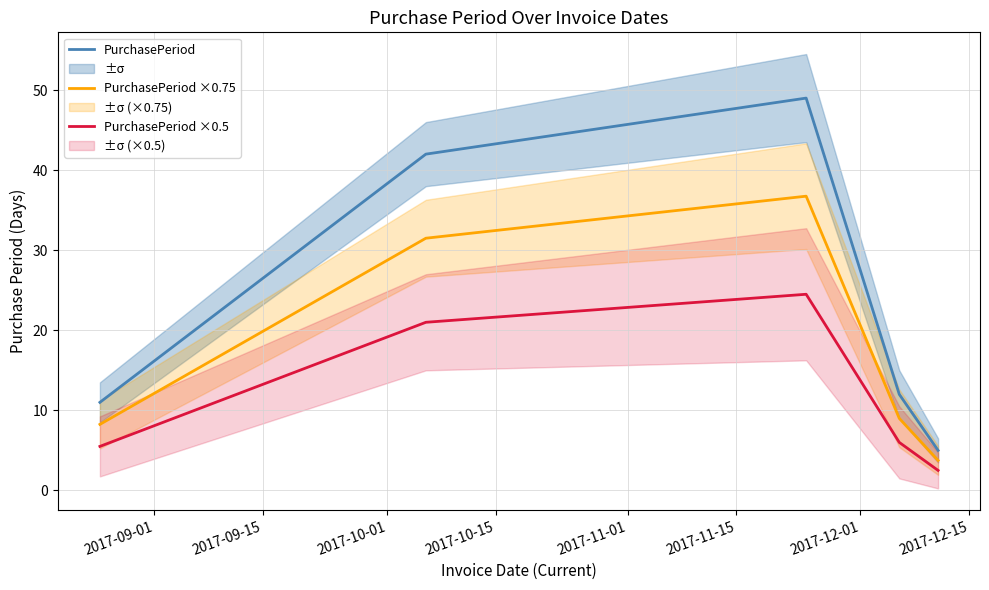

Reading right to left, list all the values displayed in this chart.

PurchasePeriod: 5.0	12.0	49.0	42.0	11.0
PurchasePeriod ×0.75: 3.8	9.0	36.8	31.5	8.2
PurchasePeriod ×0.5: 2.5	6.0	24.5	21.0	5.5